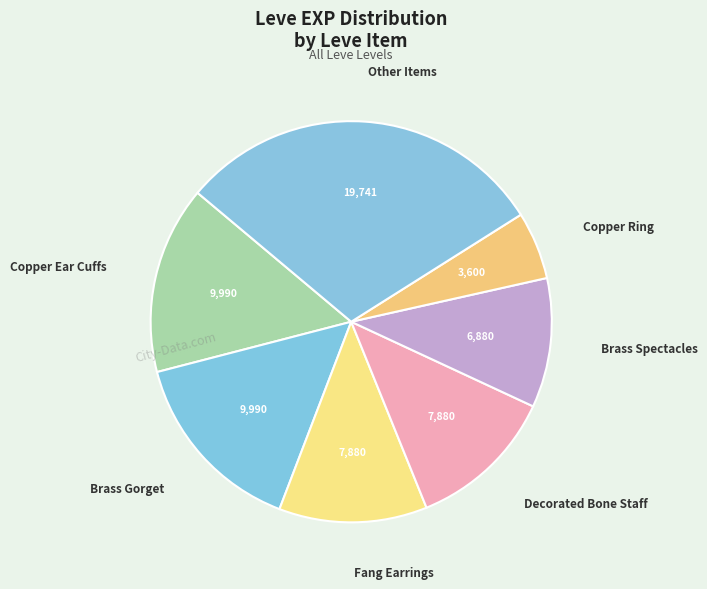

How many slices are in this pie chart?

7